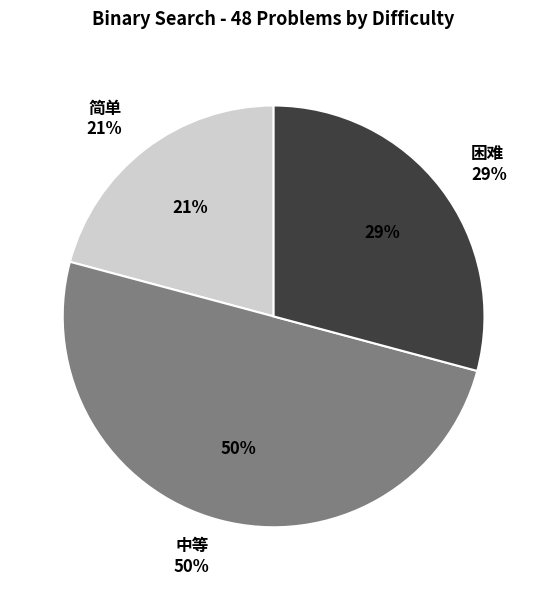

Rank the categories by value from lowest to highest.

简单, 困难, 中等